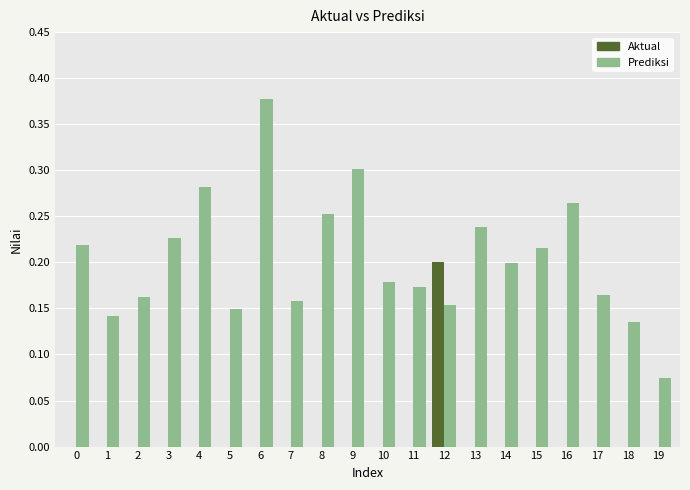

At which category is the sum across all series the highest?

6